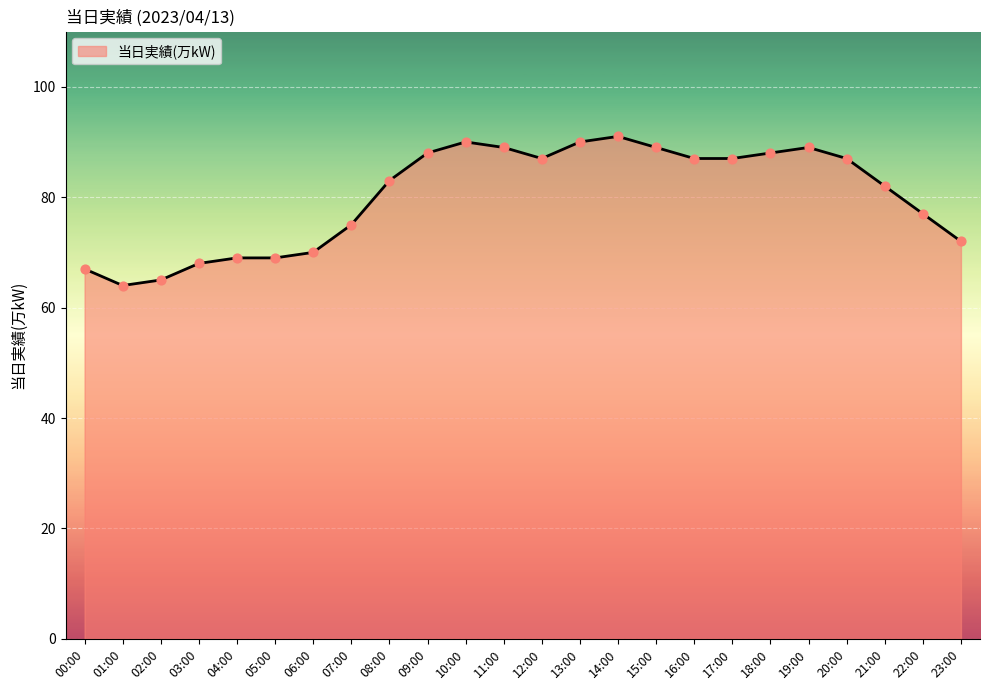

What is the change in value from 10:00 to 12:00?

-3